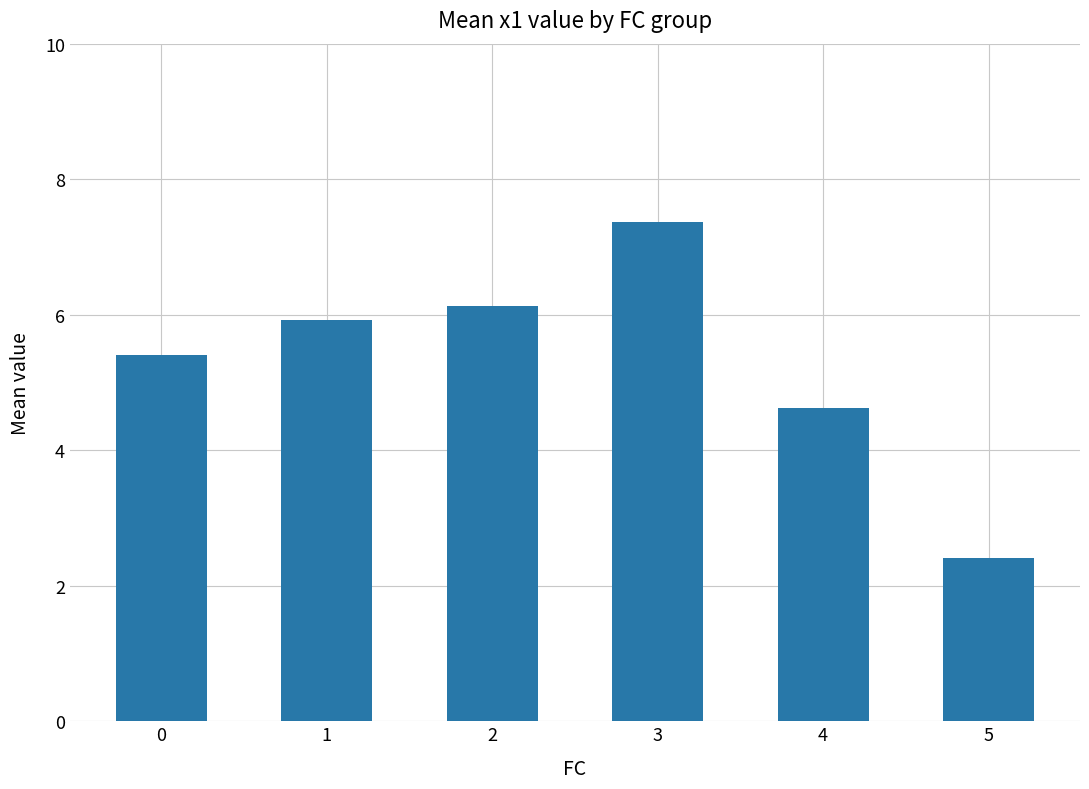

What is the average value?

5.3